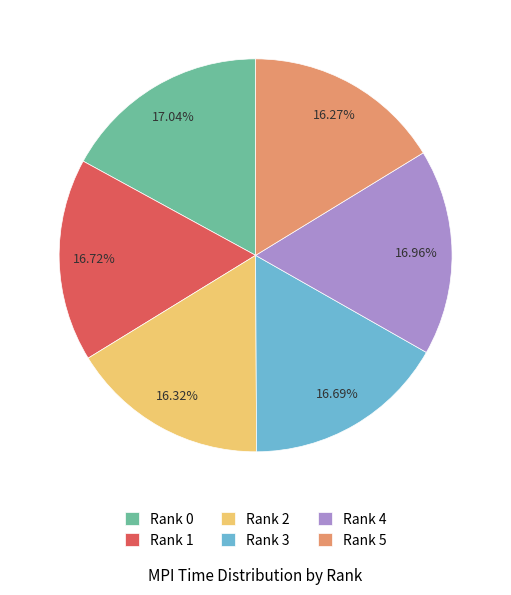

Count the number of slices in the pie.

6